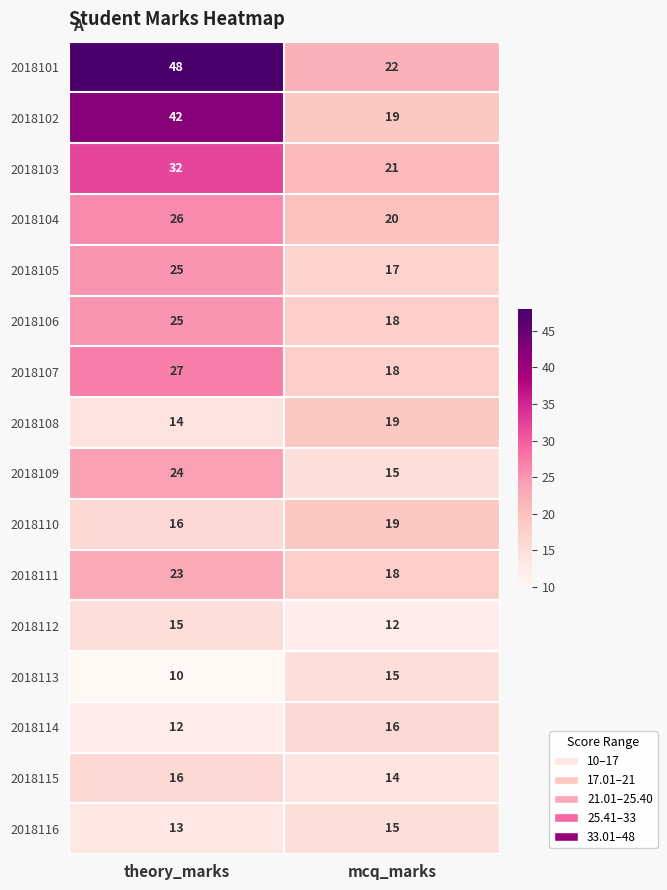

What is the difference between the highest and lowest values at mcq_marks?

10